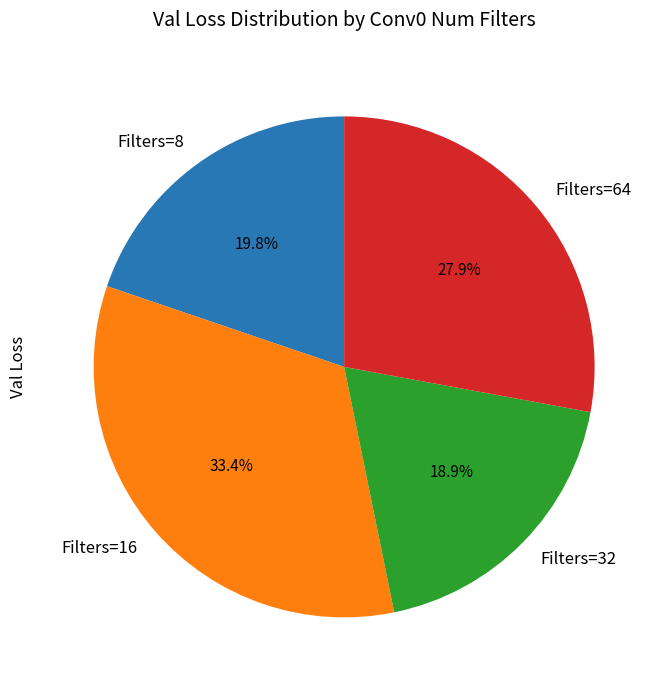

What portion of the pie excludes Filters=8?

80.2%